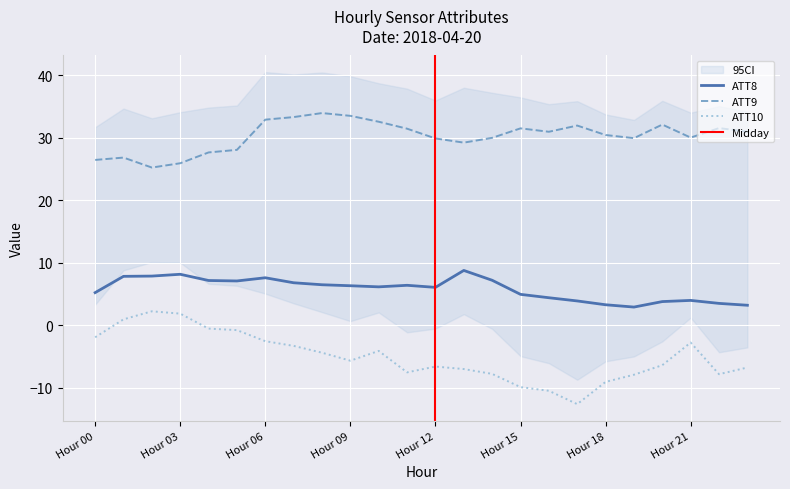

Reading left to right, what are all the values shown in this chart?

ATT8: 5.2	7.8	7.9	8.2	7.2	7.1	7.6	6.8	6.5	6.3	6.2	6.4	6.1	8.8	7.2	5.0	4.4	3.9	3.3	2.9	3.8	4.0	3.5	3.2
ATT9: 26.5	26.9	25.3	25.9	27.7	28.1	32.9	33.3	34.0	33.5	32.6	31.5	29.9	29.2	30.0	31.5	31.0	32.0	30.5	30.0	32.1	30.1	31.6	31.0
ATT10: -1.9	1.0	2.2	1.9	-0.5	-0.8	-2.5	-3.3	-4.4	-5.7	-4.1	-7.5	-6.6	-7.0	-7.8	-9.9	-10.5	-12.6	-9.1	-7.9	-6.4	-2.8	-7.8	-6.8